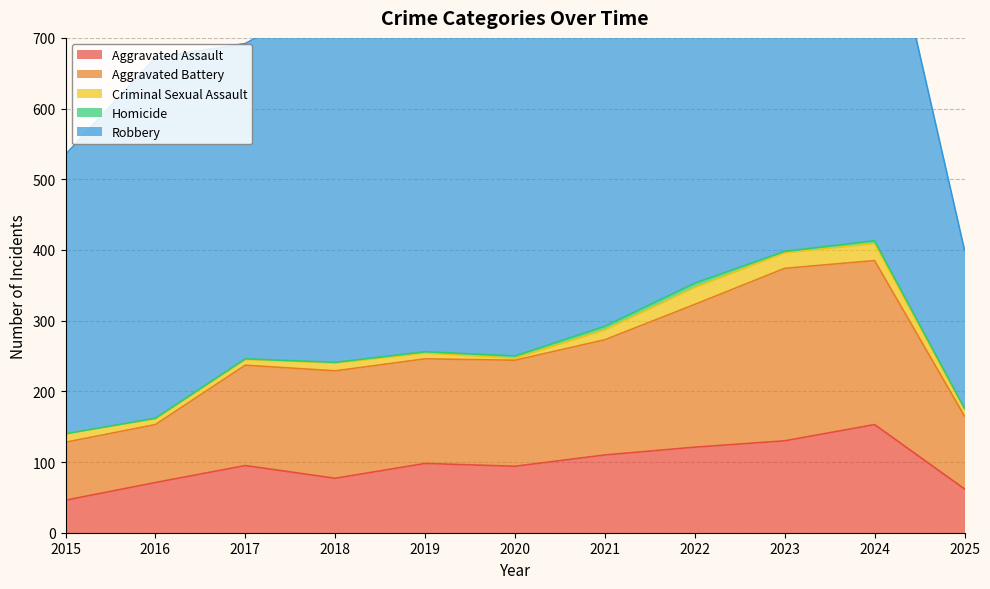

How many data points in Criminal Sexual Assault are less than 11?

5